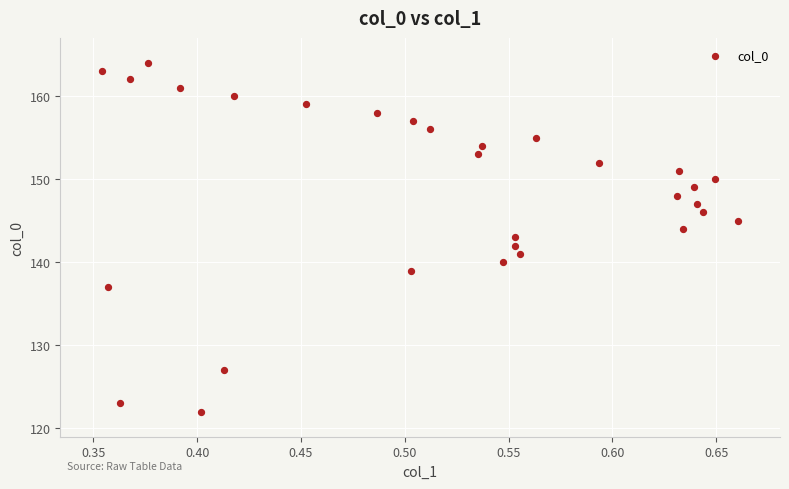

What is the range of Y values (max minus min)?

42